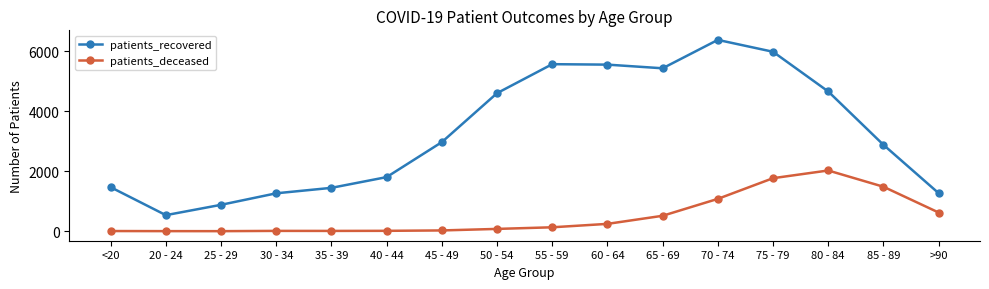

Where is patients_deceased nearest to the value 1014?

70 - 74